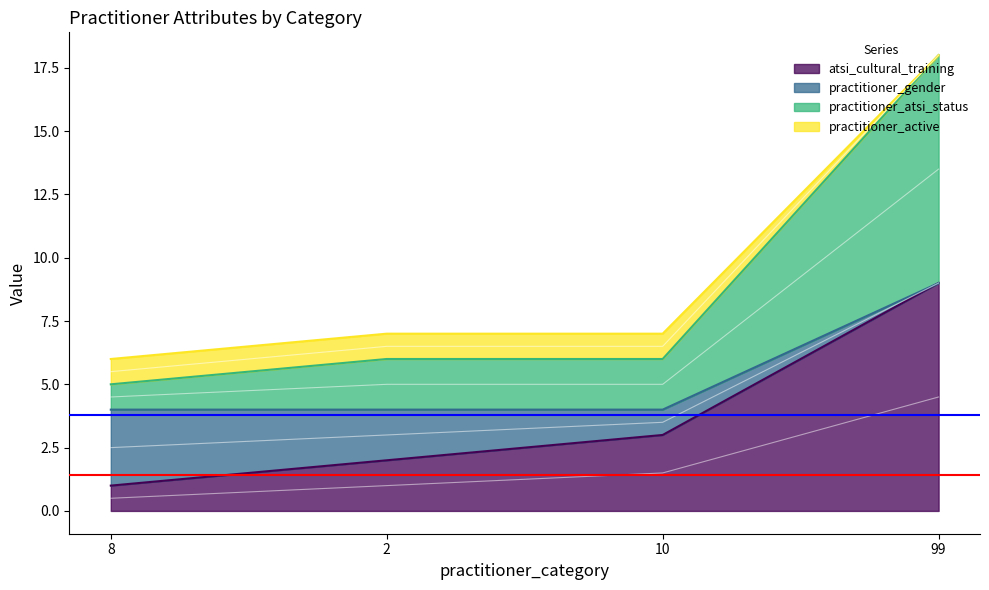

True or false: atsi_cultural_training has more than 2 interior local peaks.

False